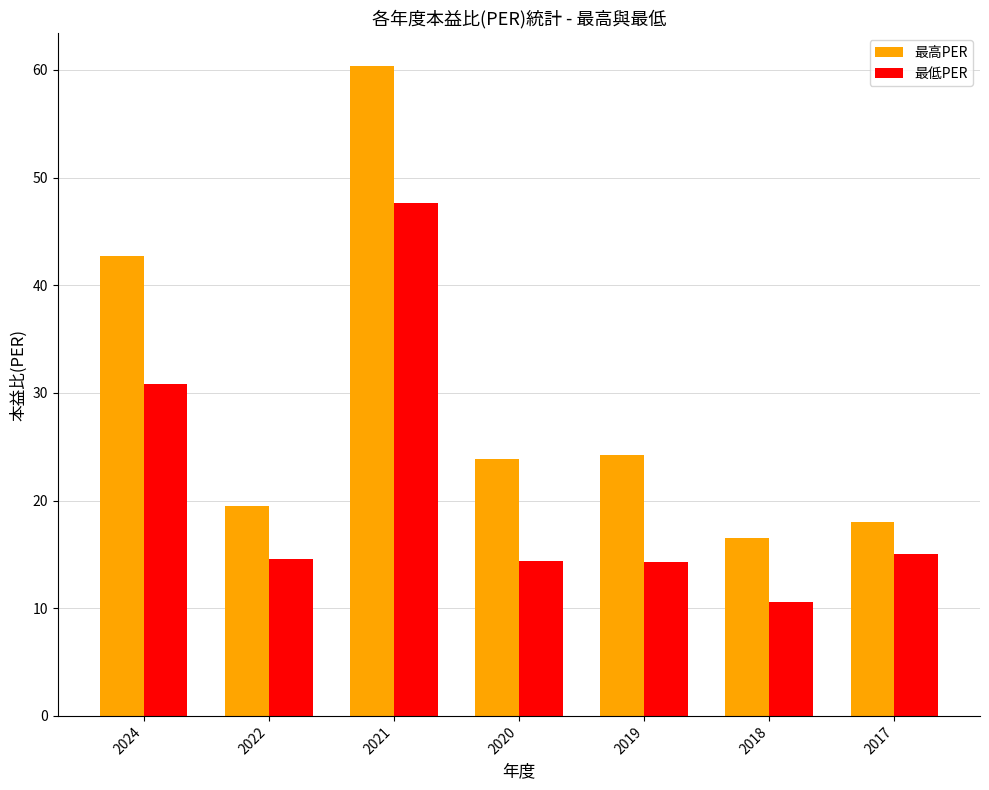

At 2022, list the series in order from largest to smallest.

最高PER, 最低PER